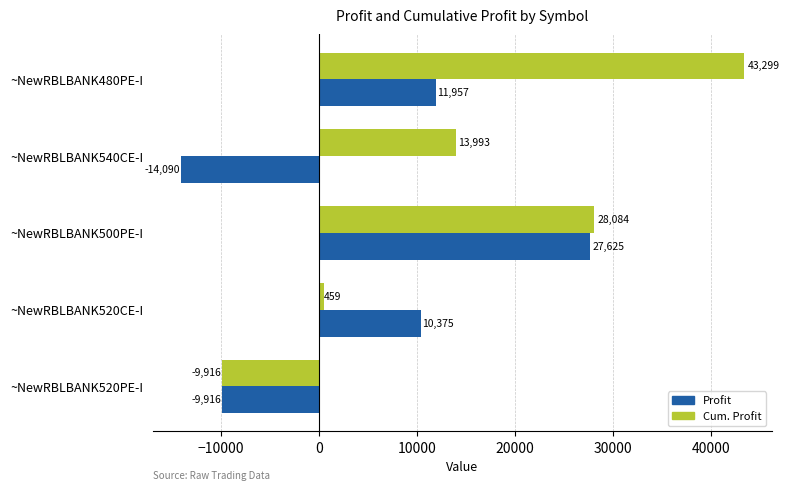

What is the lowest value of the Cum. Profit series?

-9916.3